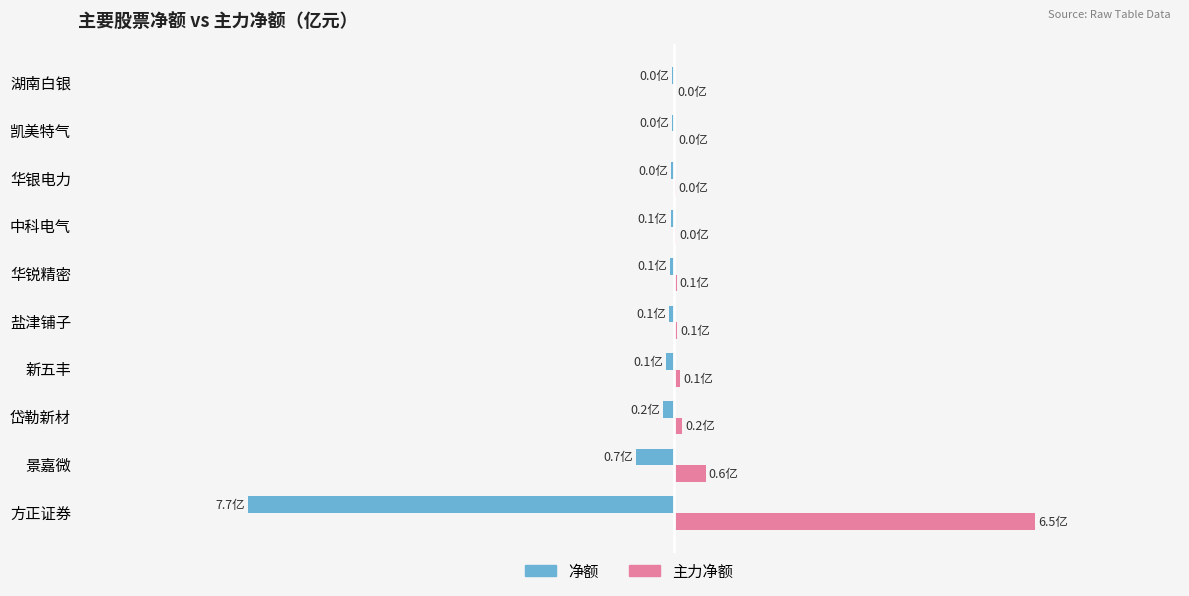

What are all the series names shown in the legend?

净额, 主力净额